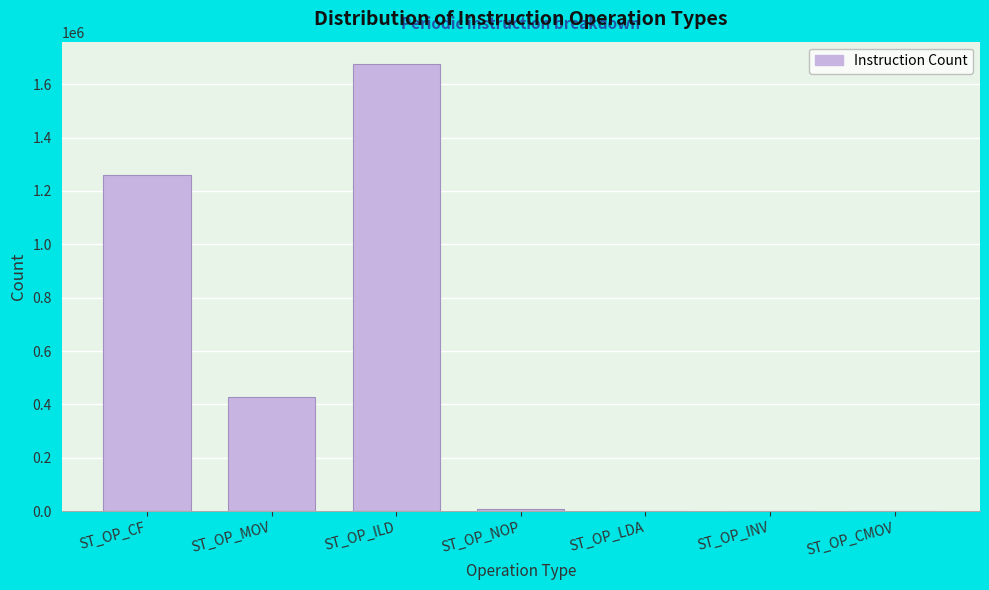

What is the sum of all values?

3369471